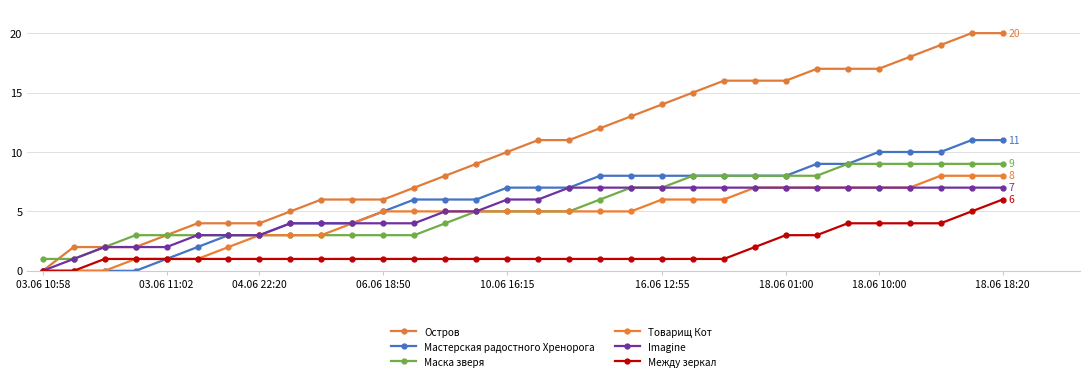

At which category is the sum across all series the highest?

18.06 18:20